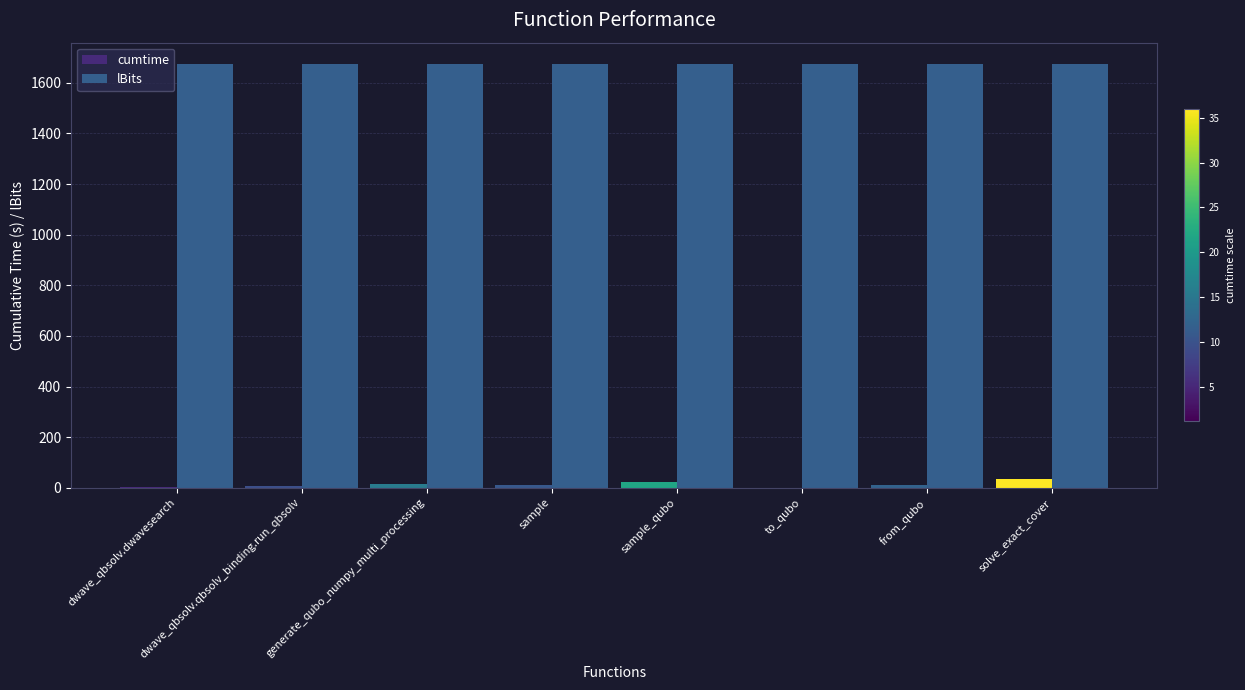

What is the sum of the lBits values at dwave_qbsolv.qbsolv_binding.run_qbsolv and solve_exact_cover?

3350.0